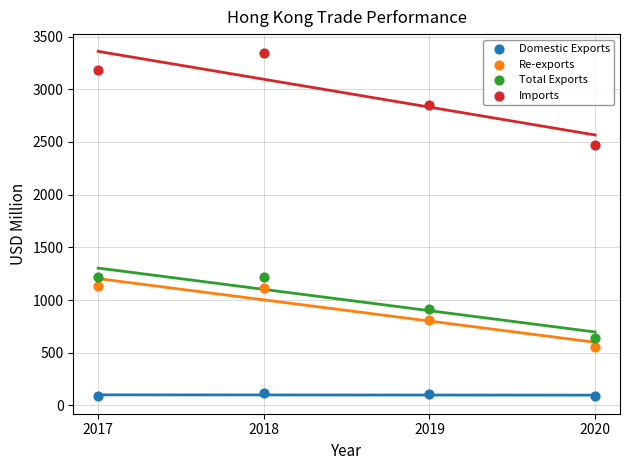

What are all the series names shown in the legend?

Domestic Exports, Re-exports, Total Exports, Imports